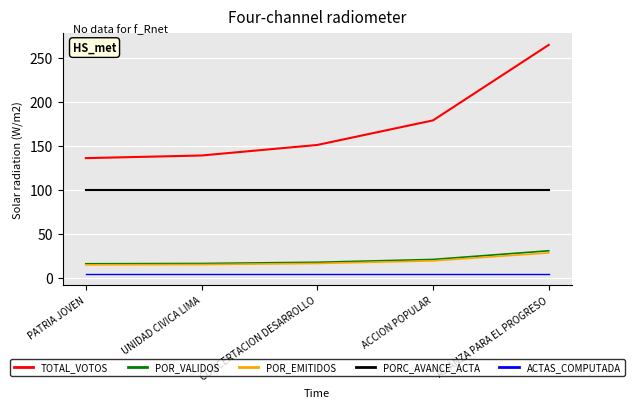

Between ACCION POPULAR and ALIANZA PARA EL PROGRESO, which series saw the biggest shift?

TOTAL_VOTOS